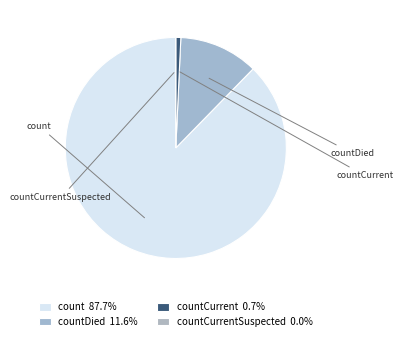

Rank the categories by value from highest to lowest.

count, countDied, countCurrent, countCurrentSuspected